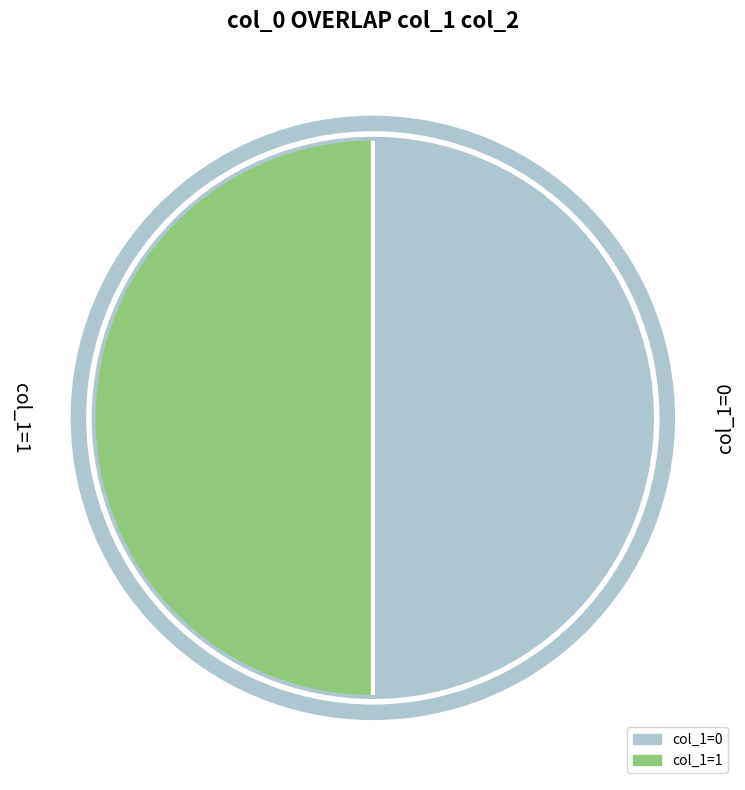

Is it true that col_1=0 is 50% of the pie?

True